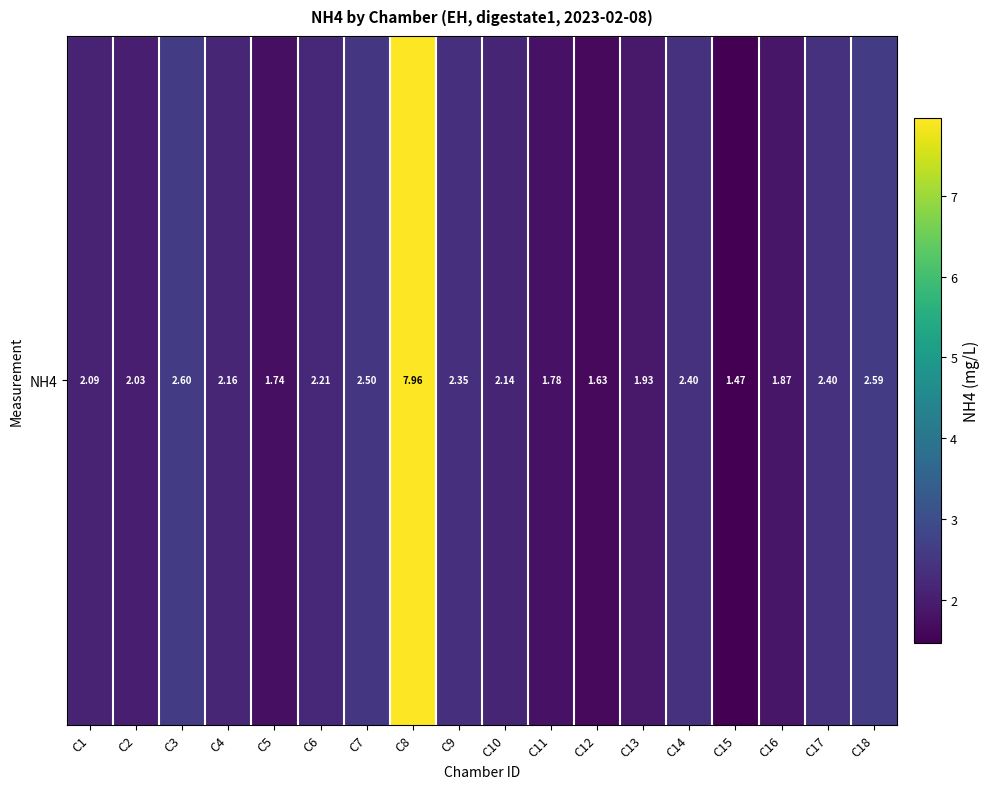

What is the difference between the maximum and minimum values?

6.5